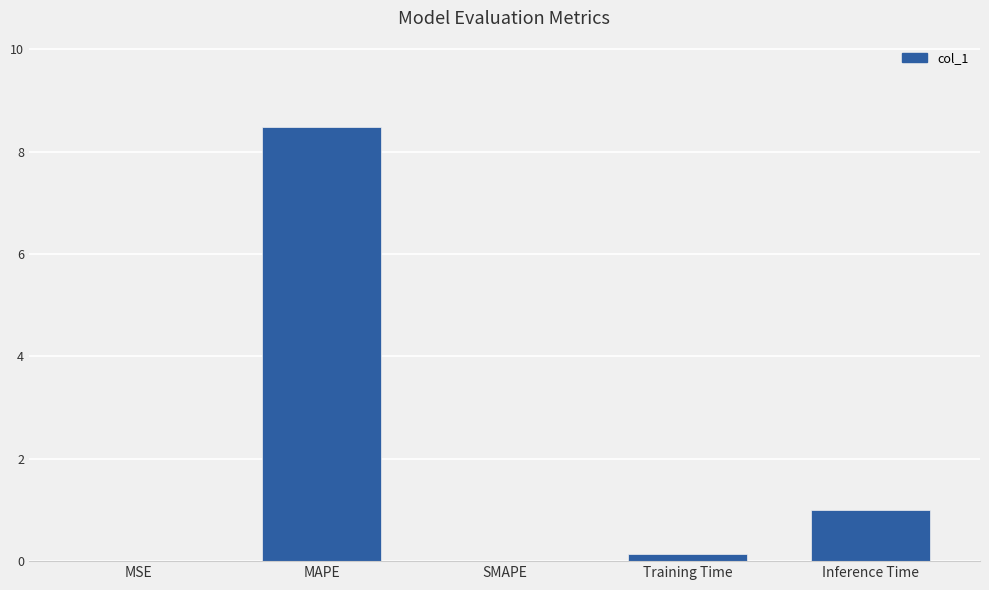

True or false: the data shows 3.5 at MAPE.

False